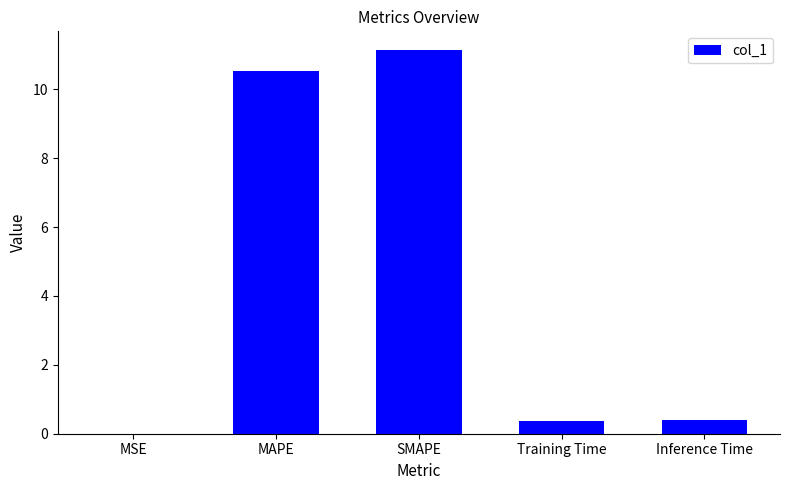

Which category has the highest value across all series?

SMAPE